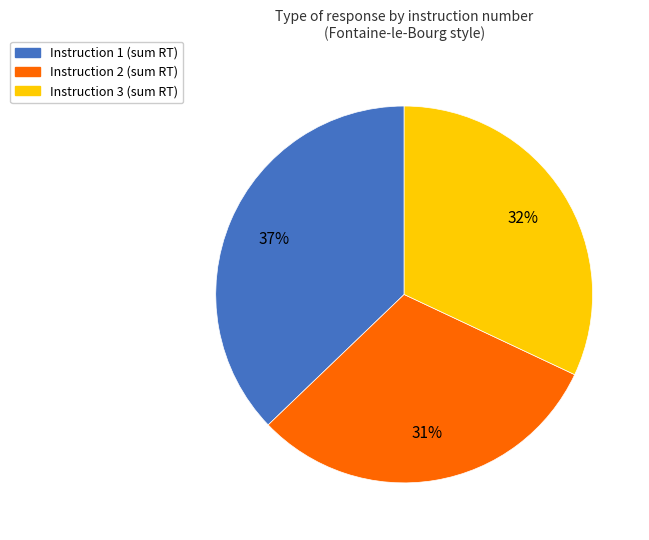

To the nearest percent, what is the difference between the Instruction 2 and Instruction 1 slice percentages?

6%